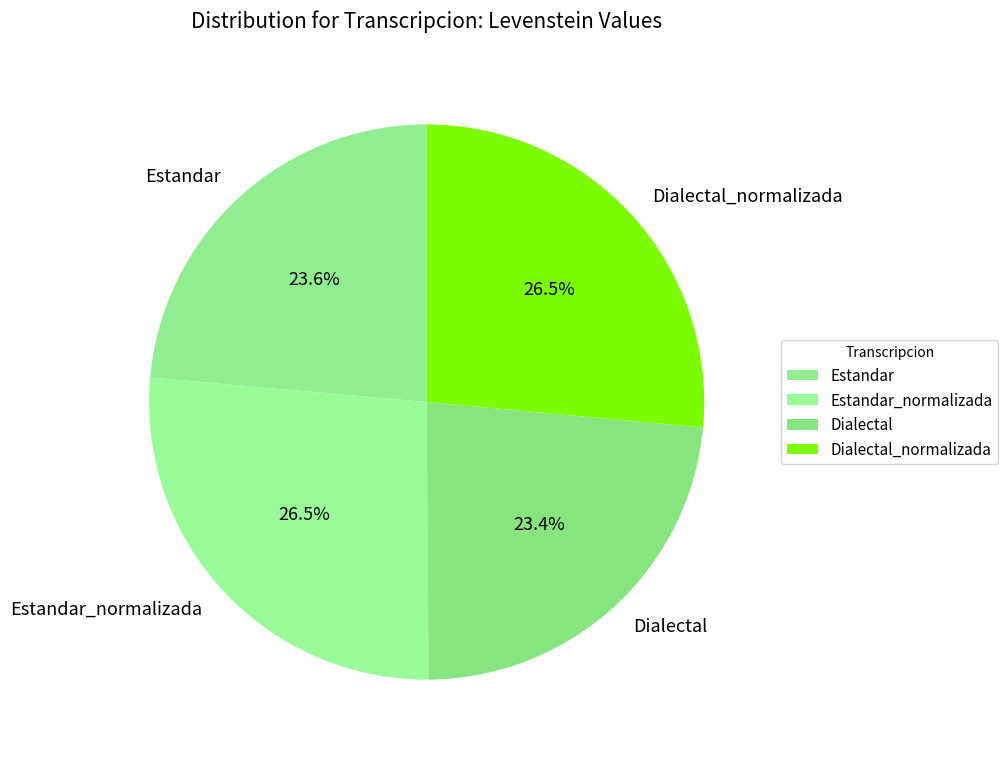

Which has a higher value, Estandar_normalizada or Estandar?

Estandar_normalizada